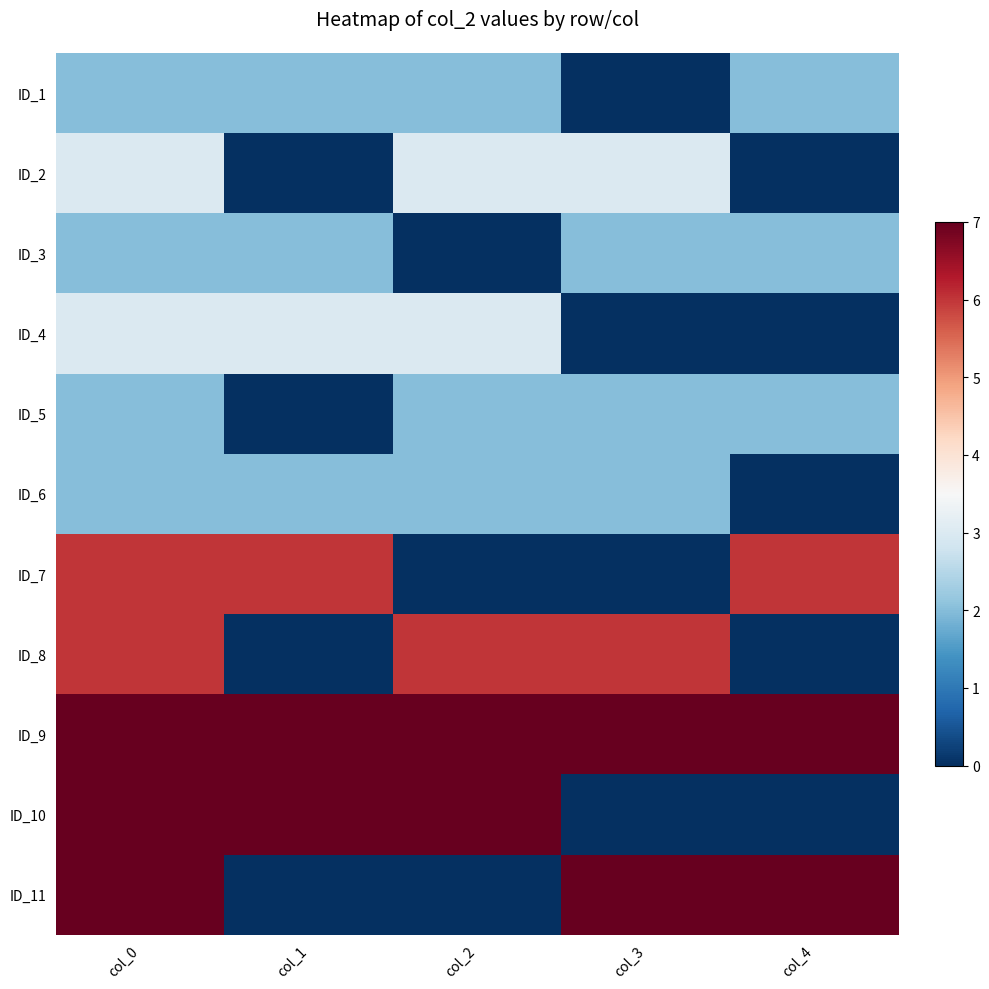

What is the total value across all series at col_0?

47